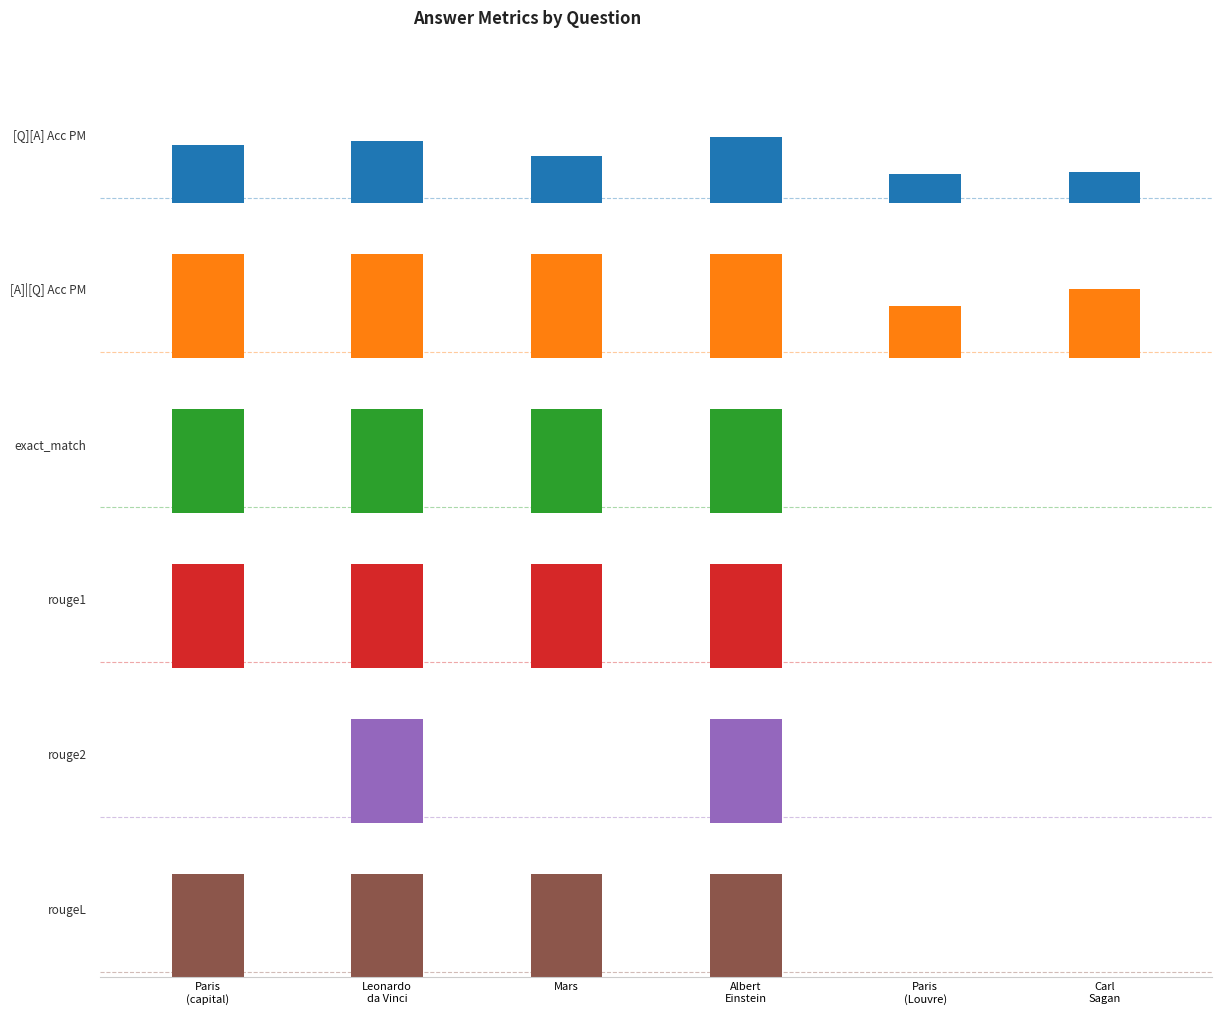

What is the label of the 6th bar from the right?

Paris
(capital)